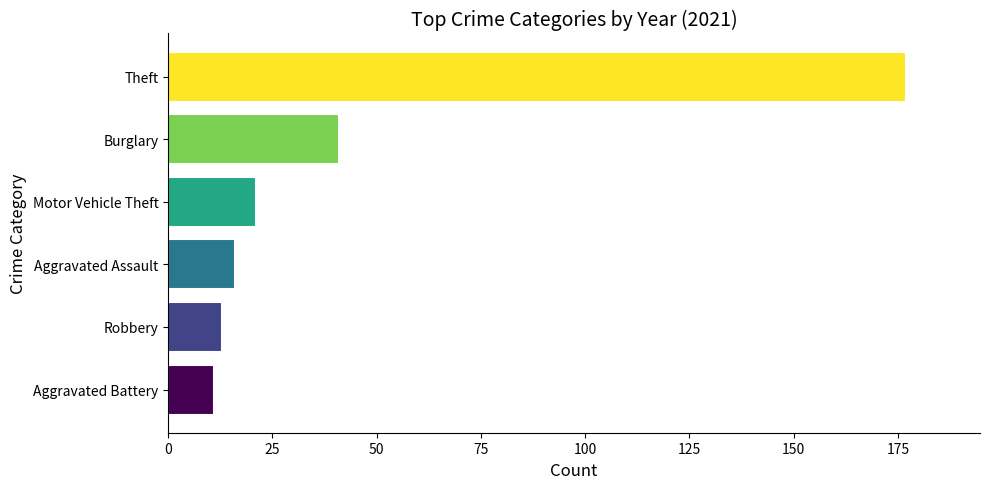

What is the greatest value displayed?

177